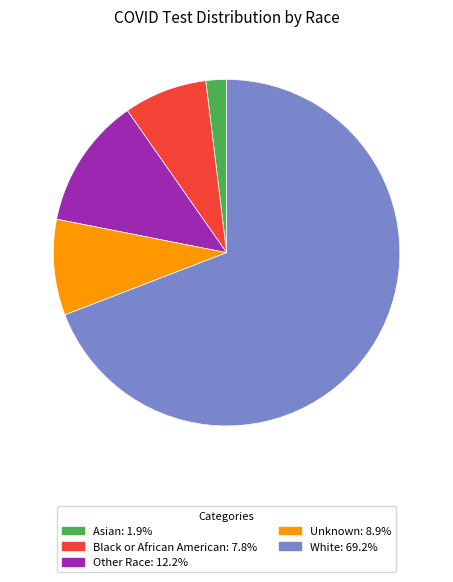

Which category has the smallest portion of the pie?

Asian